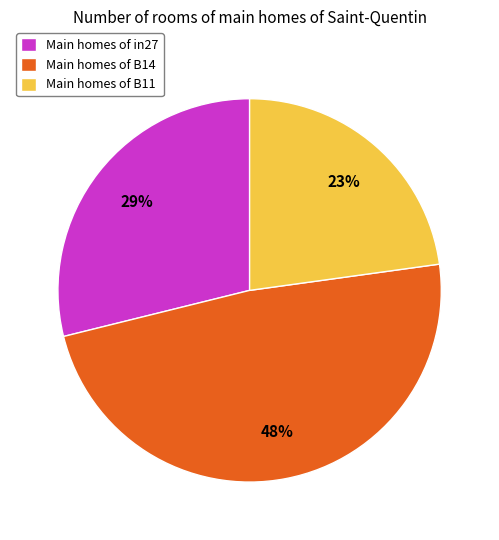

Which category has the smallest portion of the pie?

Main homes of B11